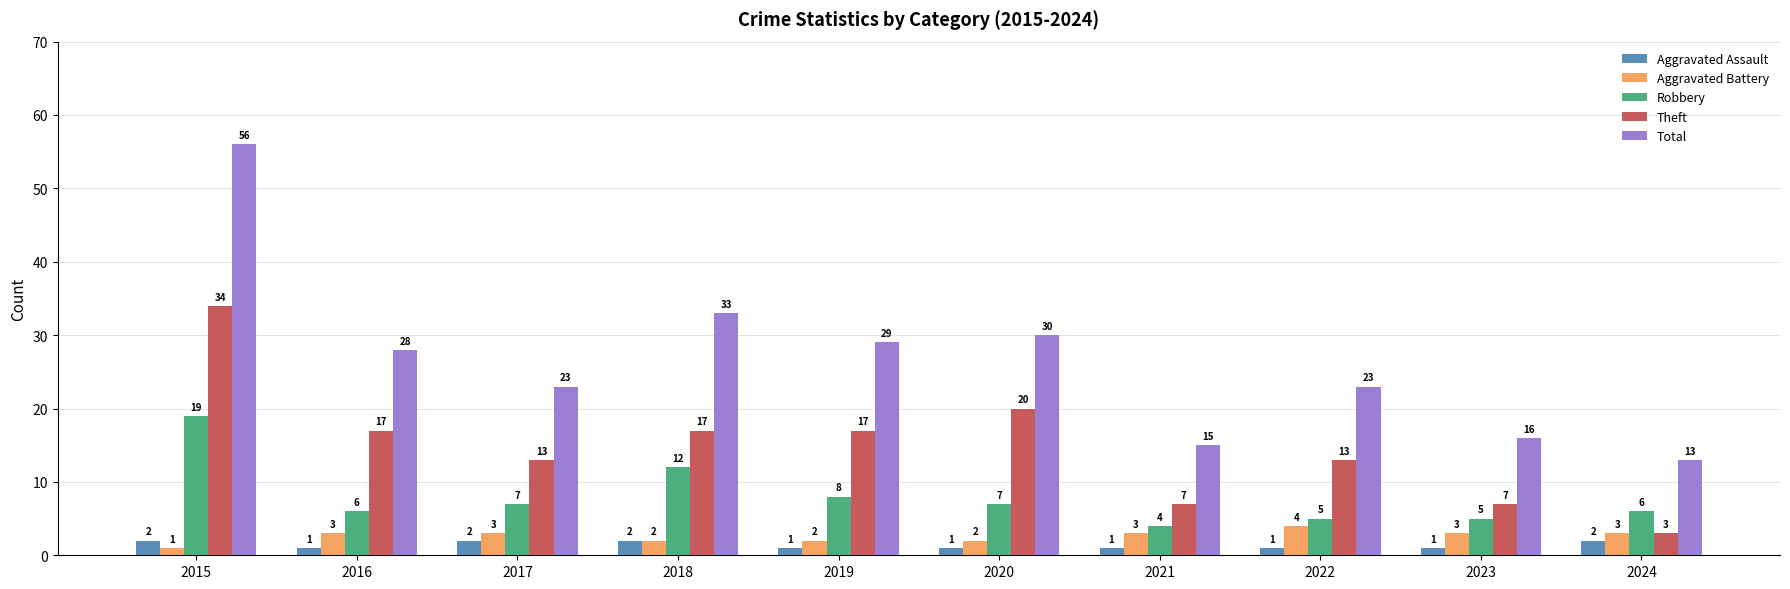

Which label corresponds to the largest value in the chart?

2015